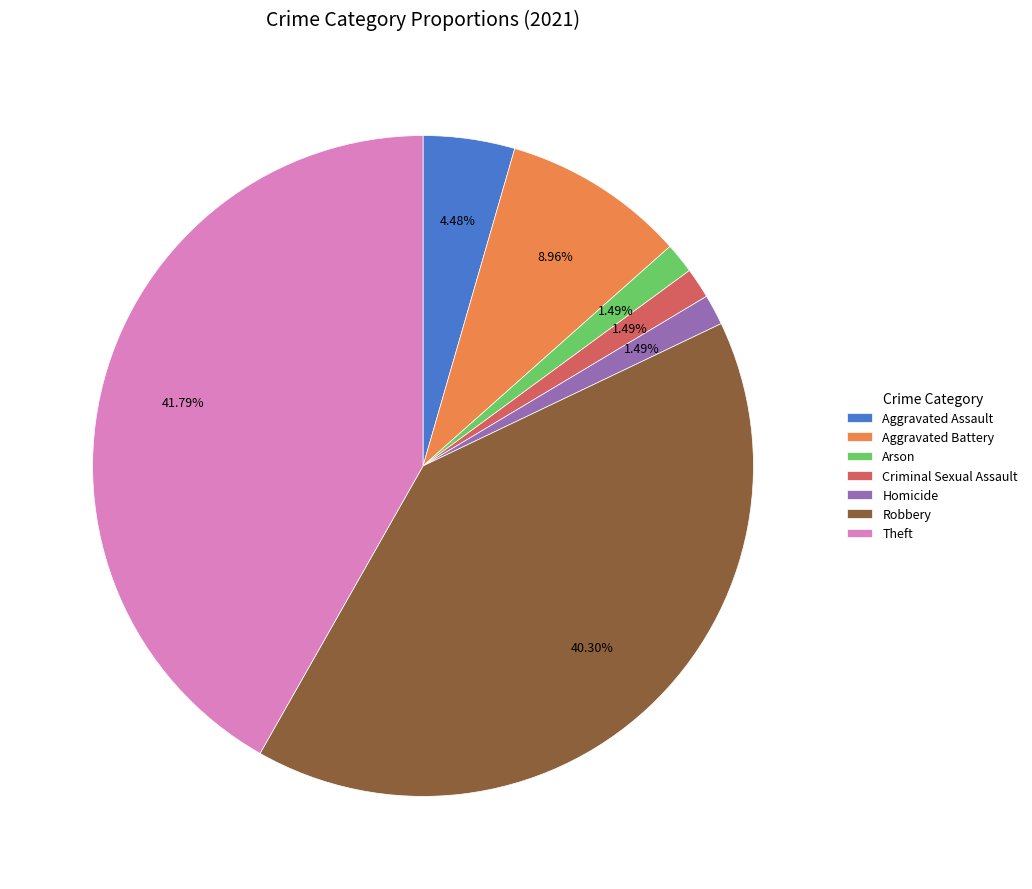

Count the number of slices in the pie.

7